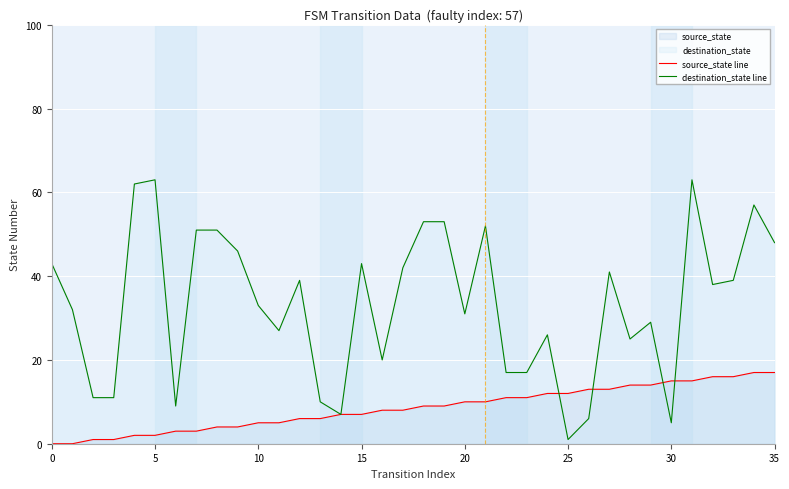

At 15, list the series in order from smallest to largest.

source_state line, destination_state line